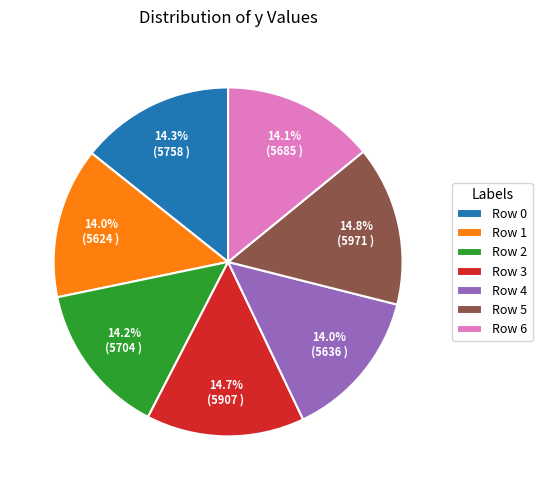

How many segments does this pie chart have?

7